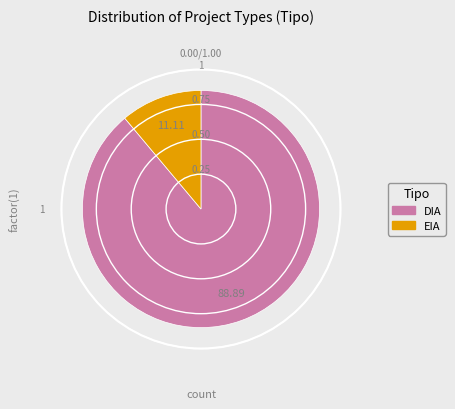

Which category has the biggest portion of the pie?

DIA